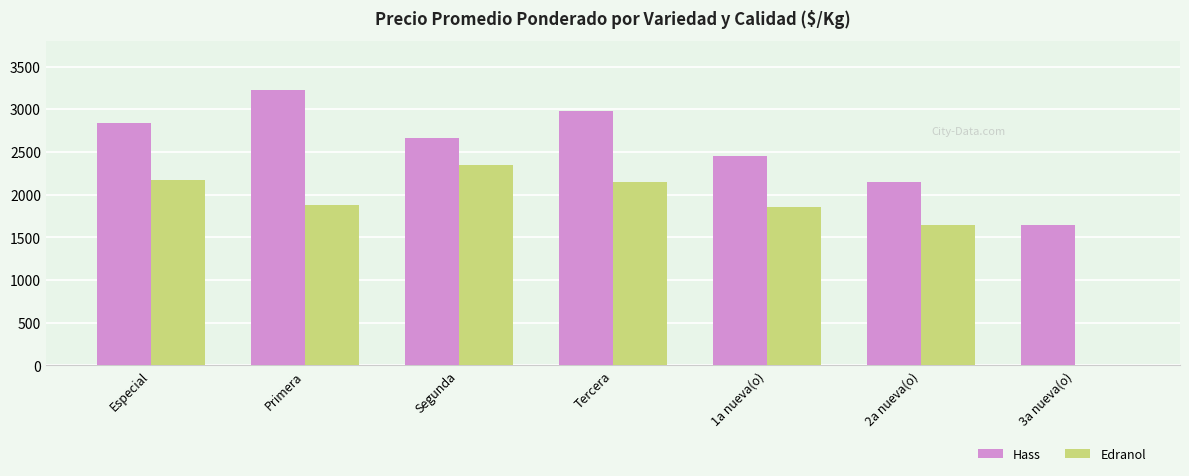

Which series has the widest spread of values?

Edranol